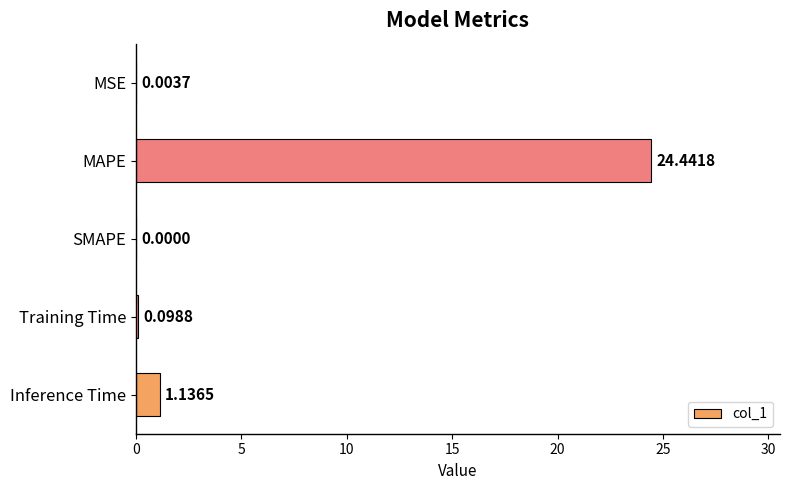

What is the sum of the values at MAPE and MSE?

24.4